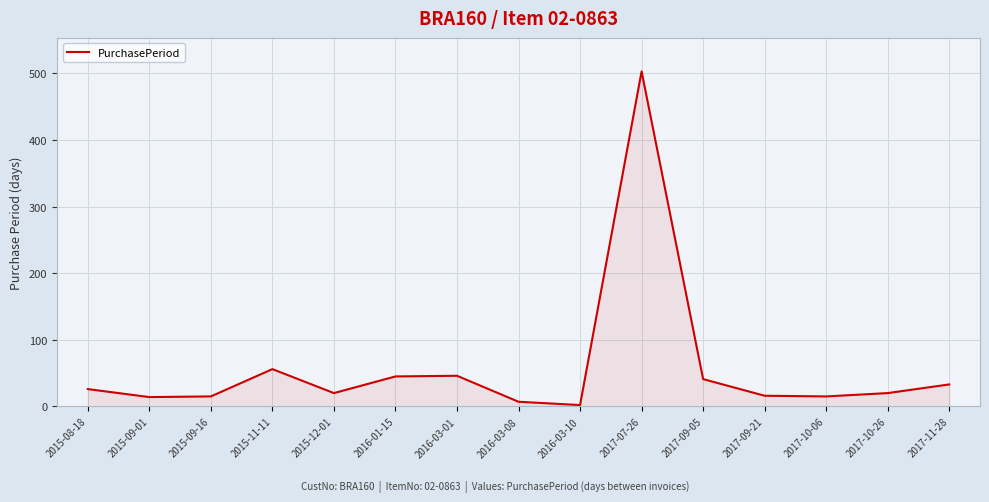

The value at 2017-10-06 is 15. True or false?

True